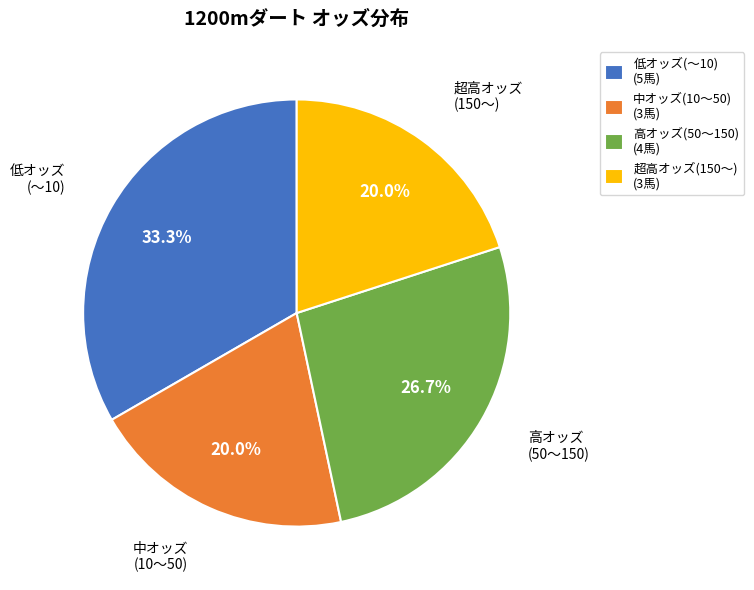

Is there any slice that represents more than half of the pie?

No